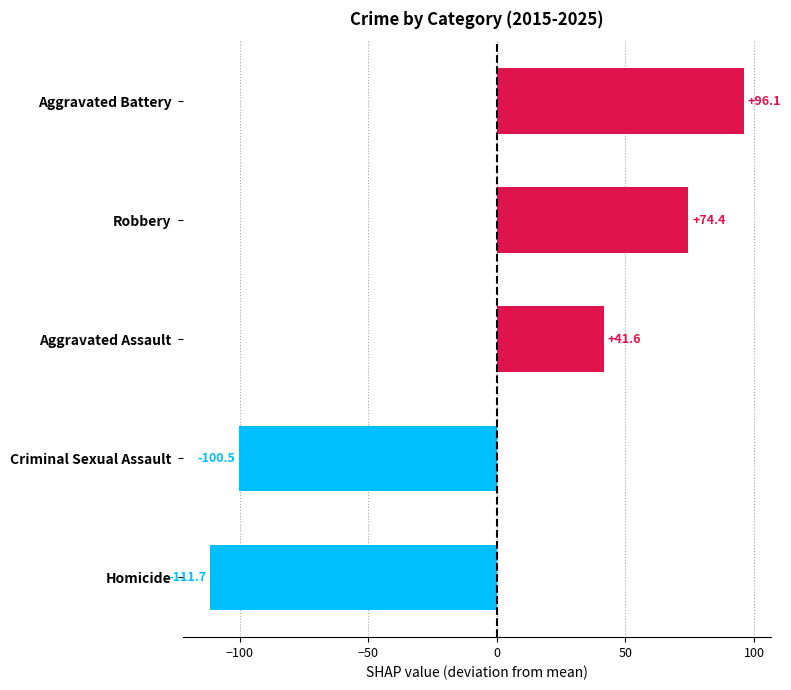

Between Homicide and Robbery, which is larger?

Robbery